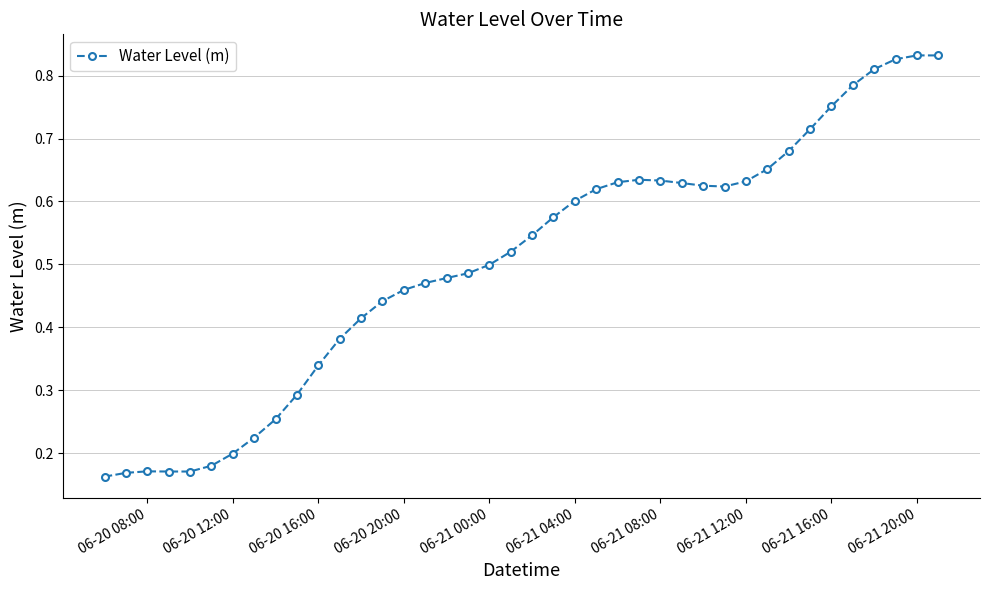

What is the sum of all values?

20.1